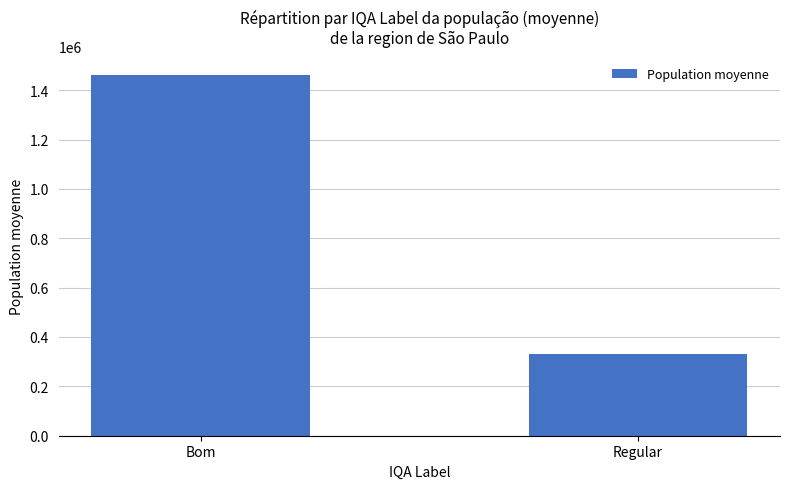

What is the smallest value displayed?

331881.0